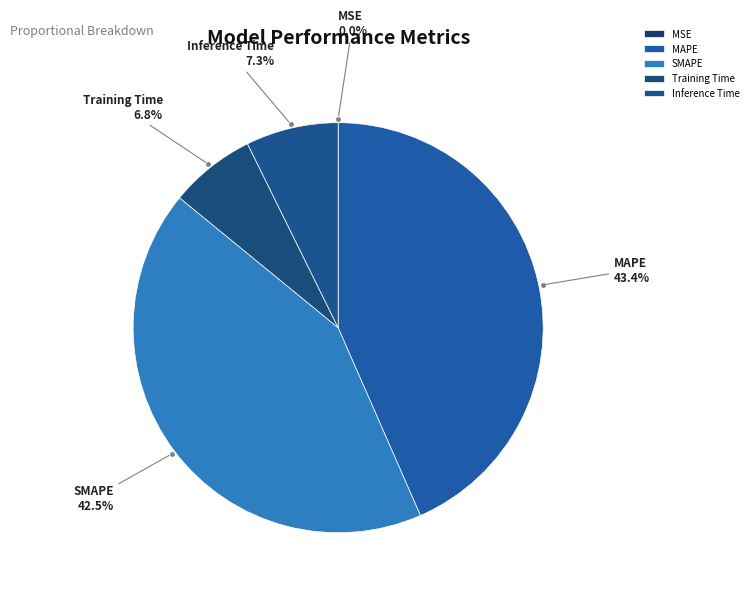

Is there any slice that represents more than half of the pie?

No